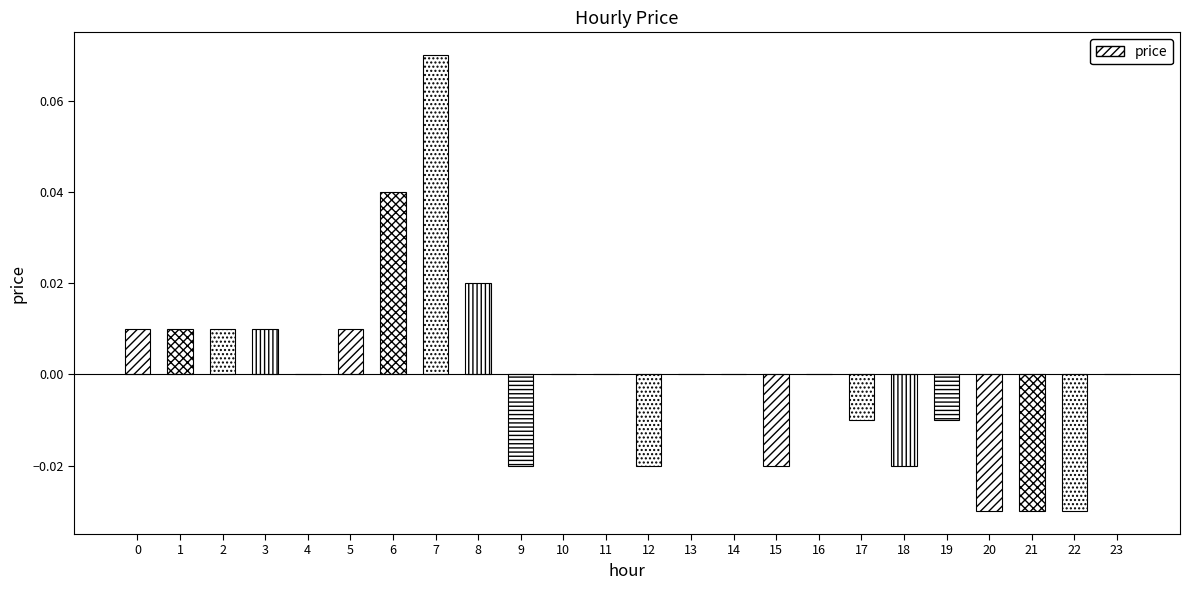

The chart shows a value of 0.0 at 10. True or false?

True